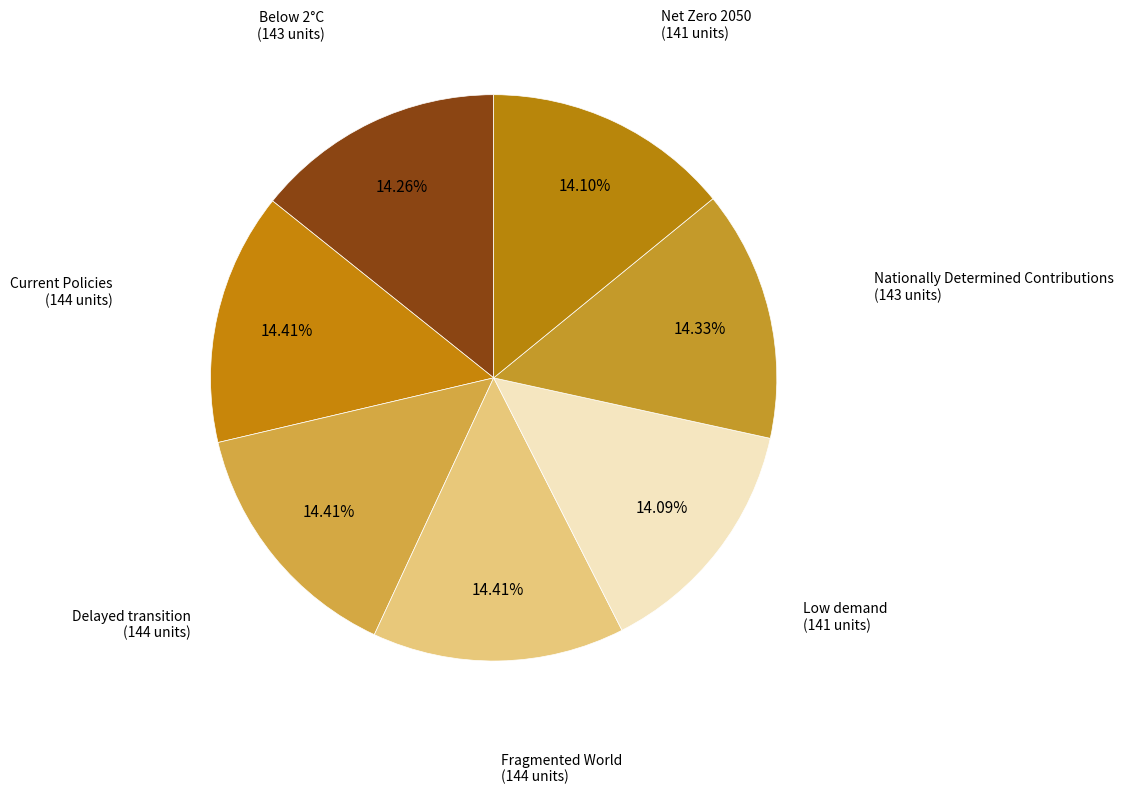

What percentage is NOT represented by Current Policies?

85.6%